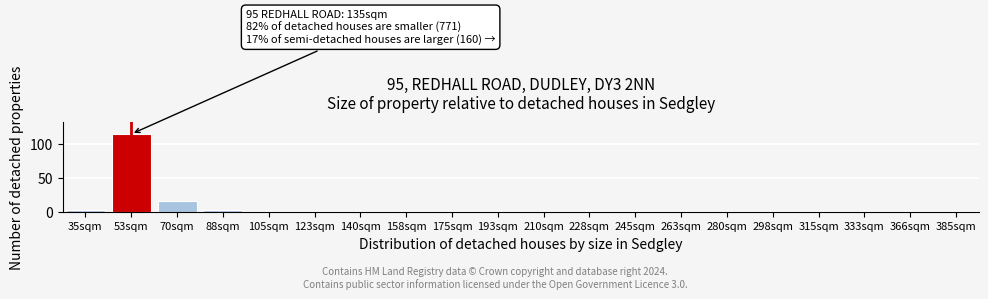

Reading right to left, transcribe all the data shown in this chart.

385sqm=0	366sqm=0	333sqm=0	315sqm=0	298sqm=0	280sqm=0	263sqm=0	245sqm=0	228sqm=0	210sqm=0	193sqm=0	175sqm=0	158sqm=0	140sqm=0	123sqm=0	105sqm=0	88sqm=2	70sqm=16	53sqm=115	35sqm=2